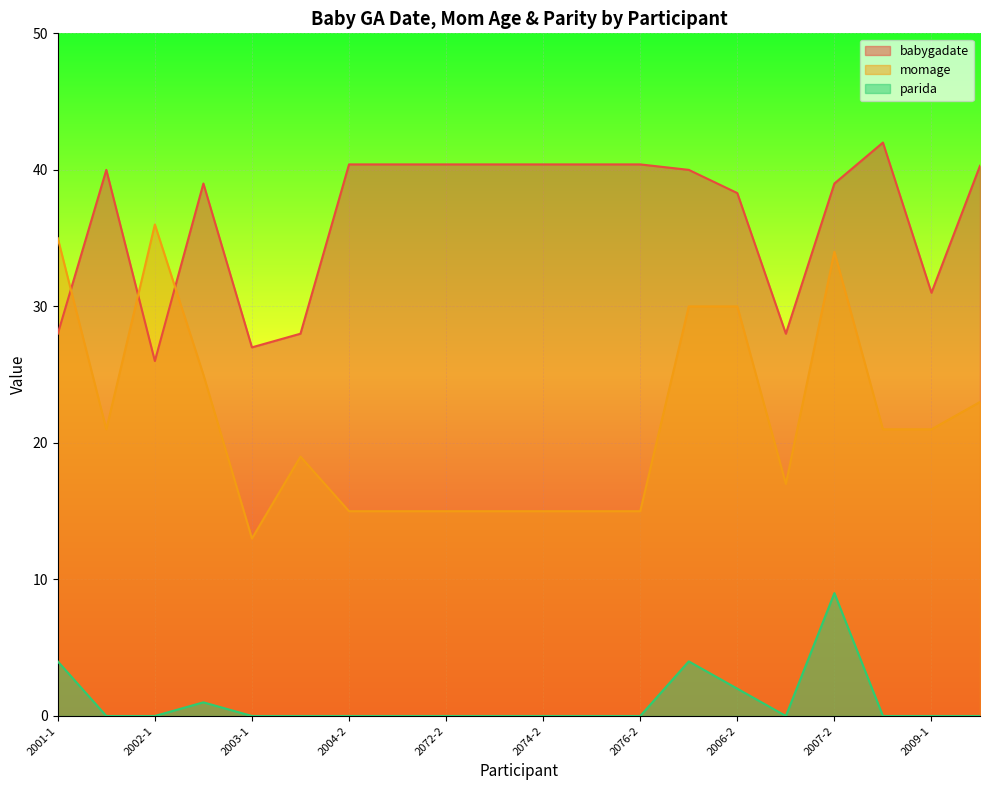

How many interior local peaks does the parida series have?

3